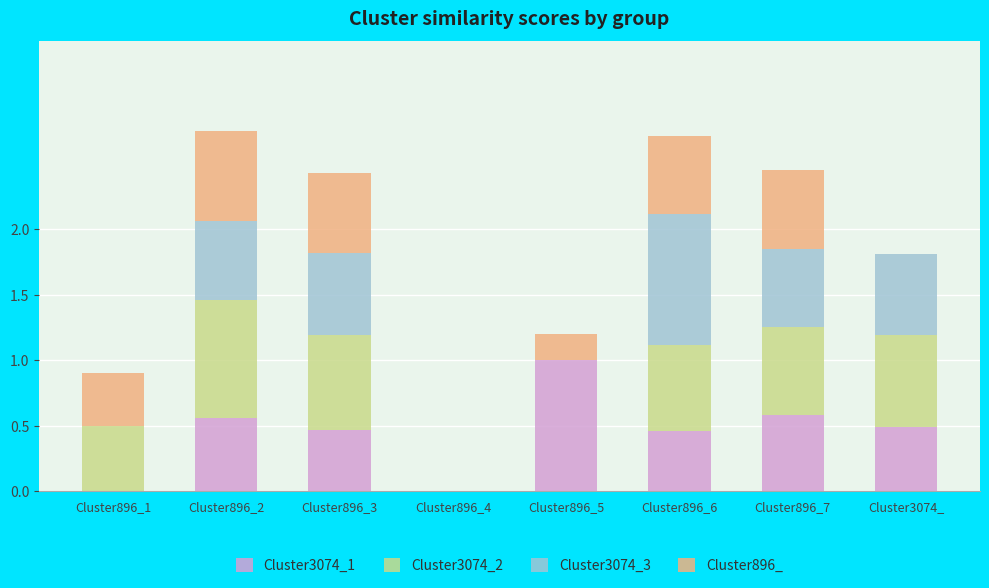

What is the highest value of the Cluster3074_1 series?

1.0